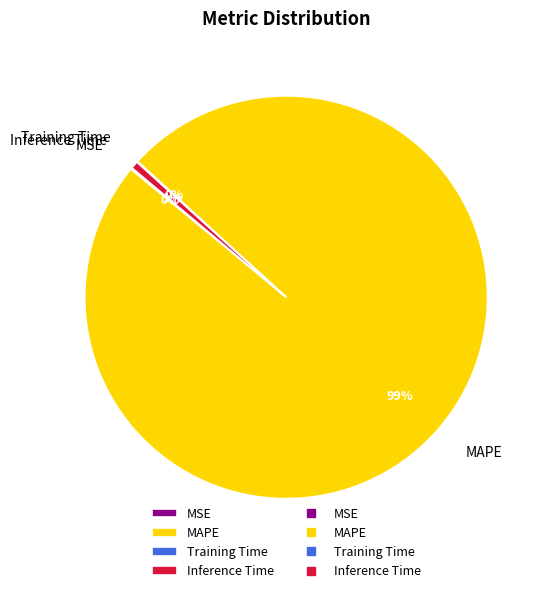

What percentage is the MAPE slice, to the nearest percent?

99%